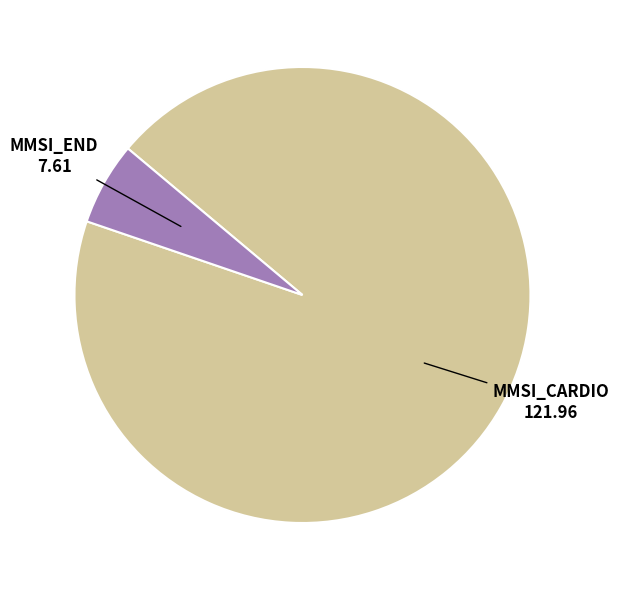

Rank the categories by value from highest to lowest.

MMSI_CARDIO, MMSI_END